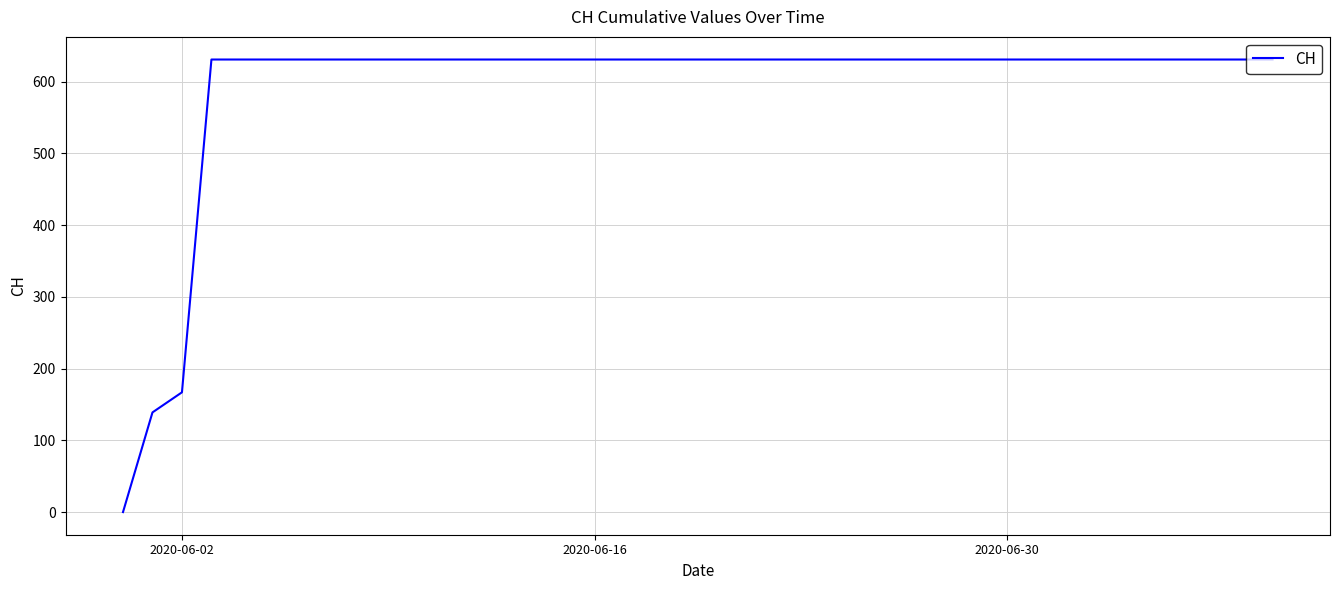

What is the difference between the maximum and minimum values?

631